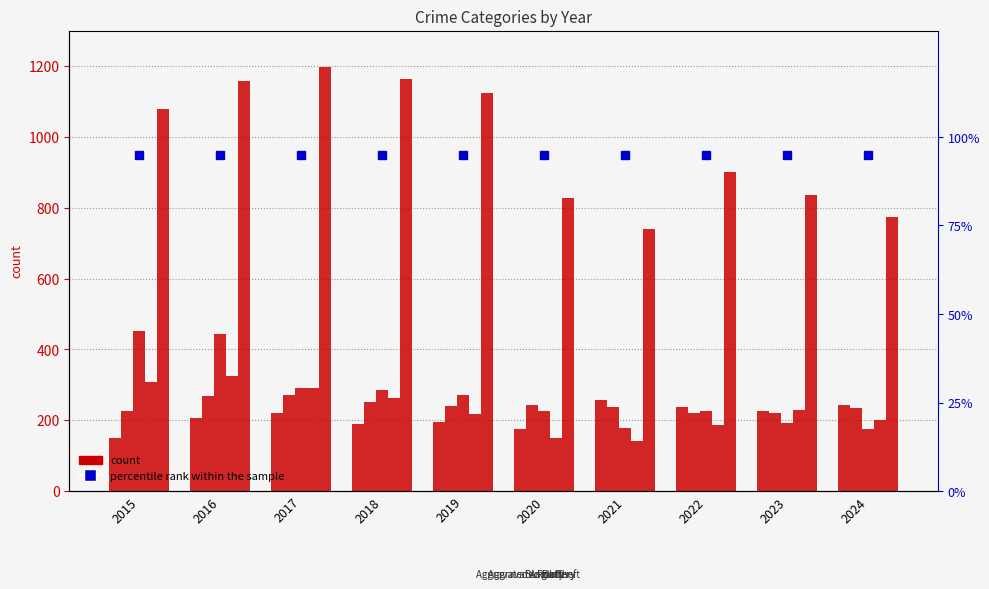

What value does the Aggravated Battery series have at 2021?

237